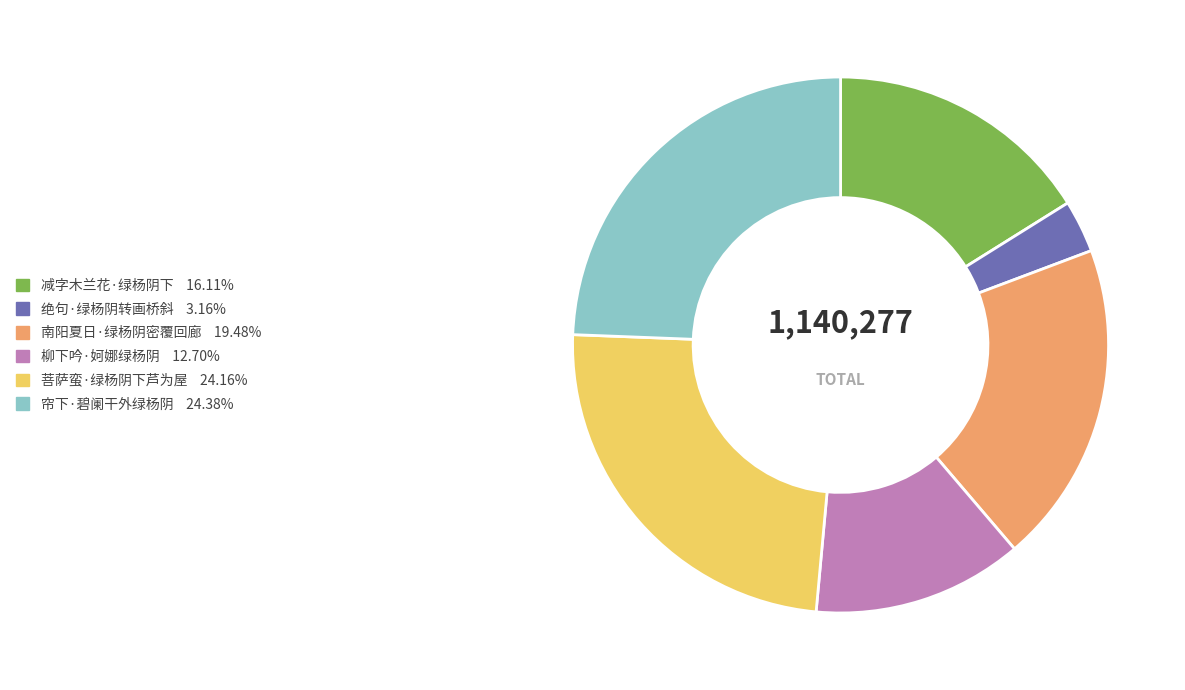

What is the ratio of the value at 菩萨蛮·绿杨阴下芦为屋 to the value at 柳下吟·妸娜绿杨阴?

1.9